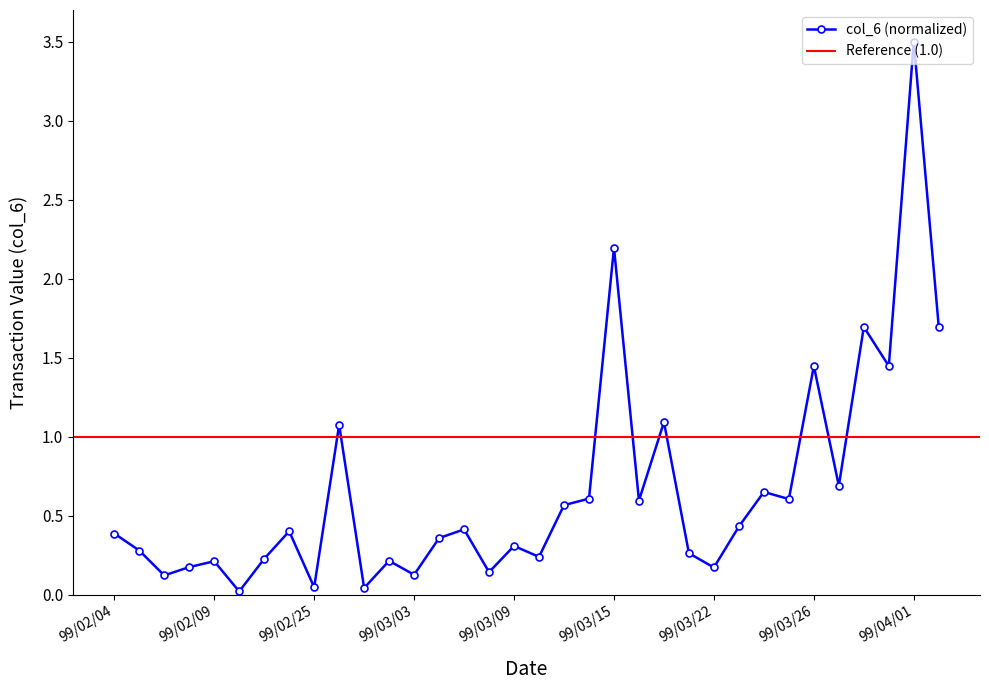

Reading left to right, extract all data points from this chart.

0.4	0.3	0.1	0.2	0.2	0.0	0.2	0.4	0.0	1.1	0.0	0.2	0.1	0.4	0.4	0.1	0.3	0.2	0.6	0.6	2.2	0.6	1.1	0.3	0.2	0.4	0.6	0.6	1.4	0.7	1.7	1.4	3.5	1.7